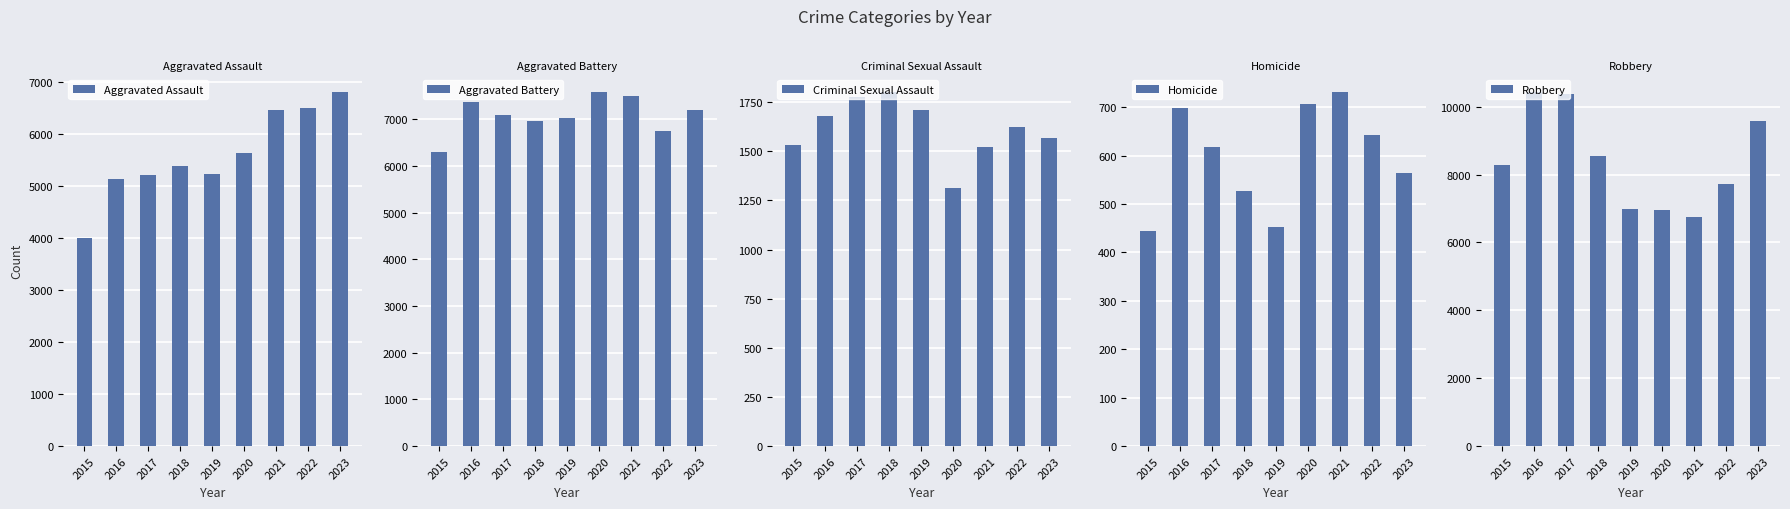

How many categories are shown in the chart?

9